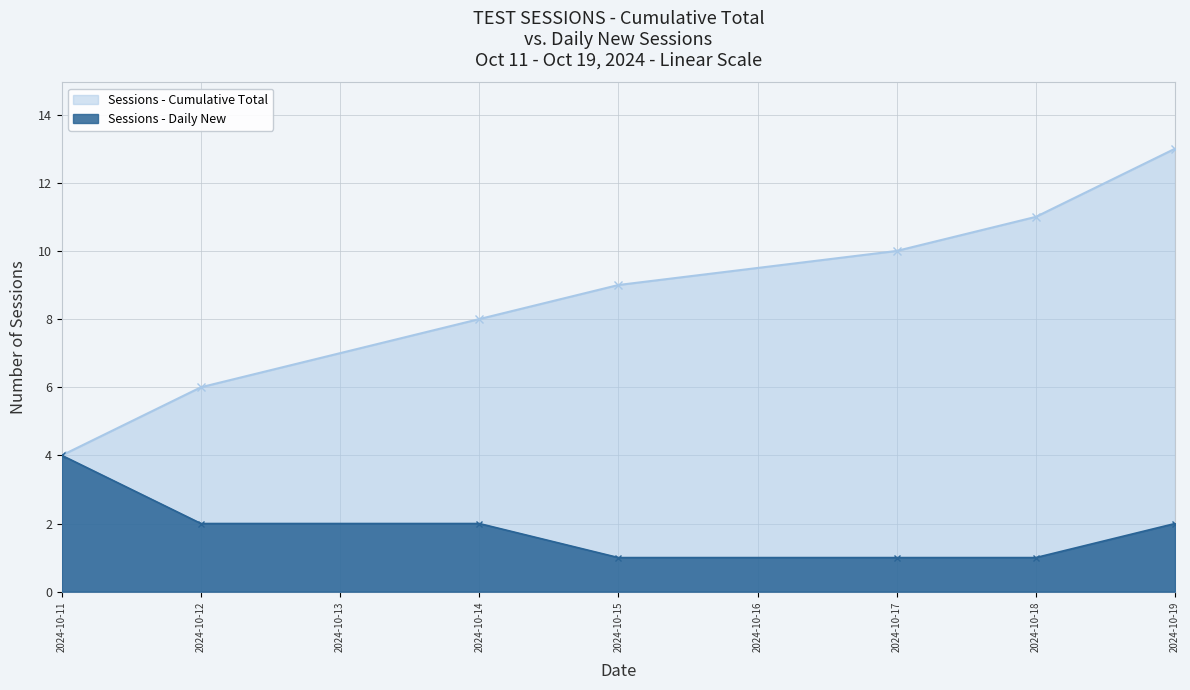

How many lines are shown in the chart?

2